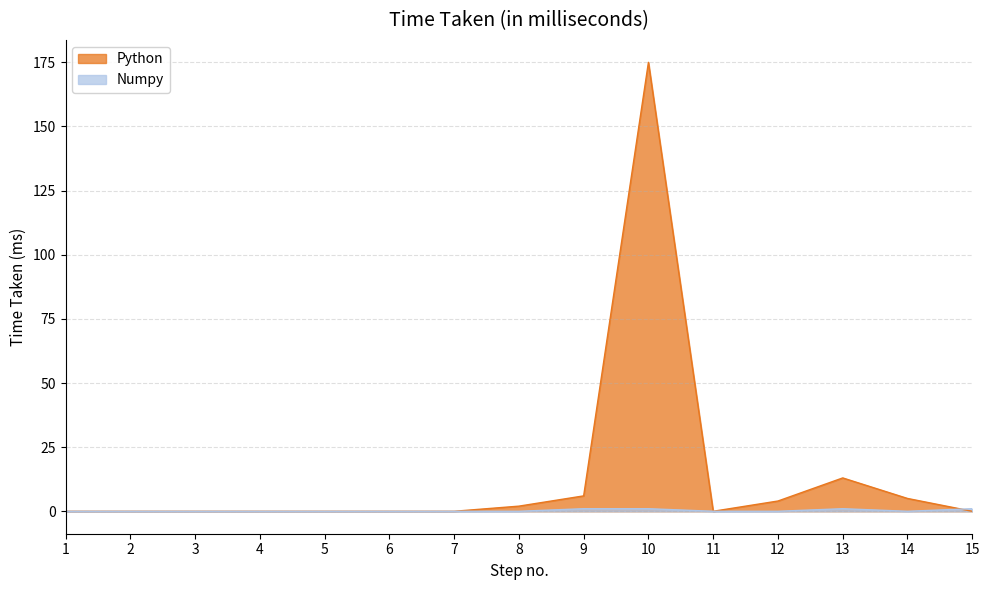

The Python series shows 0 at 2. True or false?

True